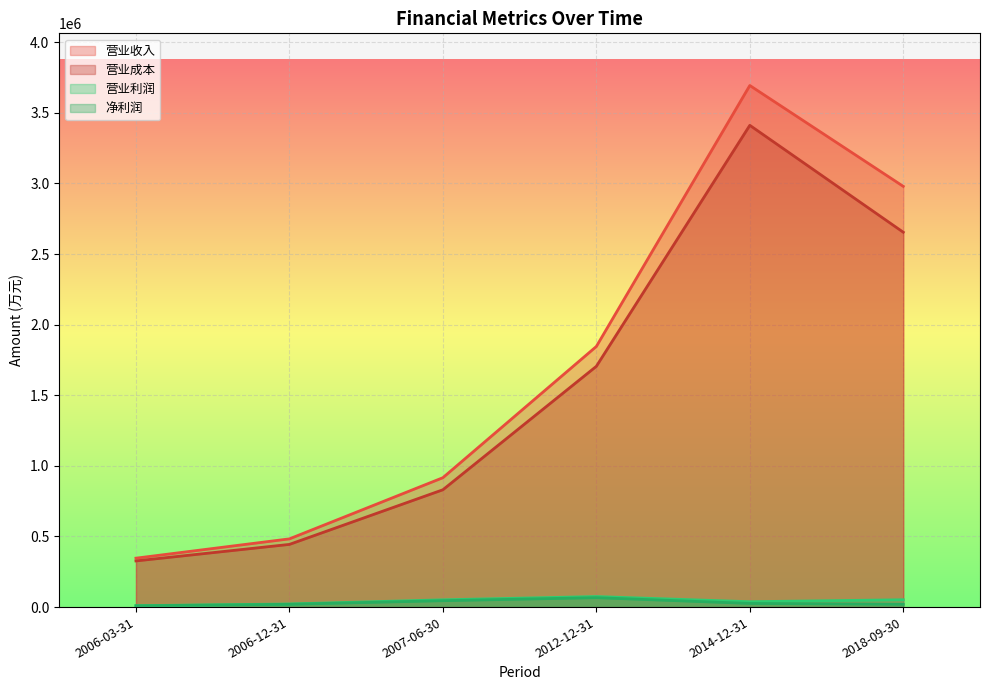

True or false: 营业收入 has a value of 346404 at 2006-03-31.

True